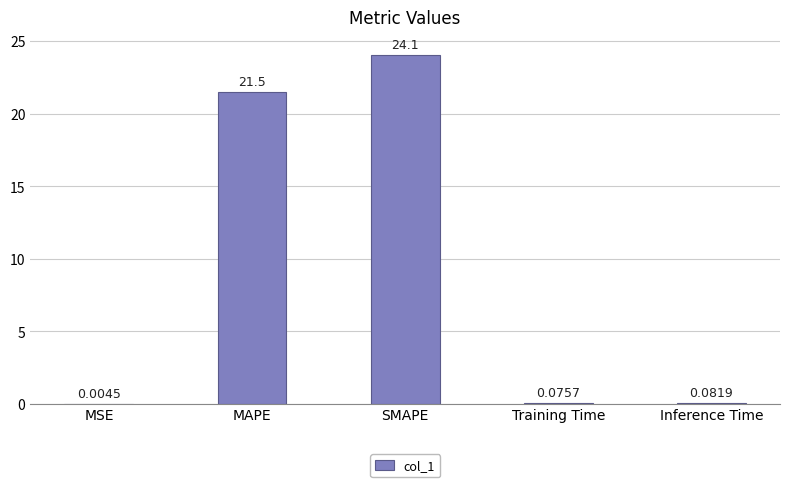

What is the sum of all values?

45.7